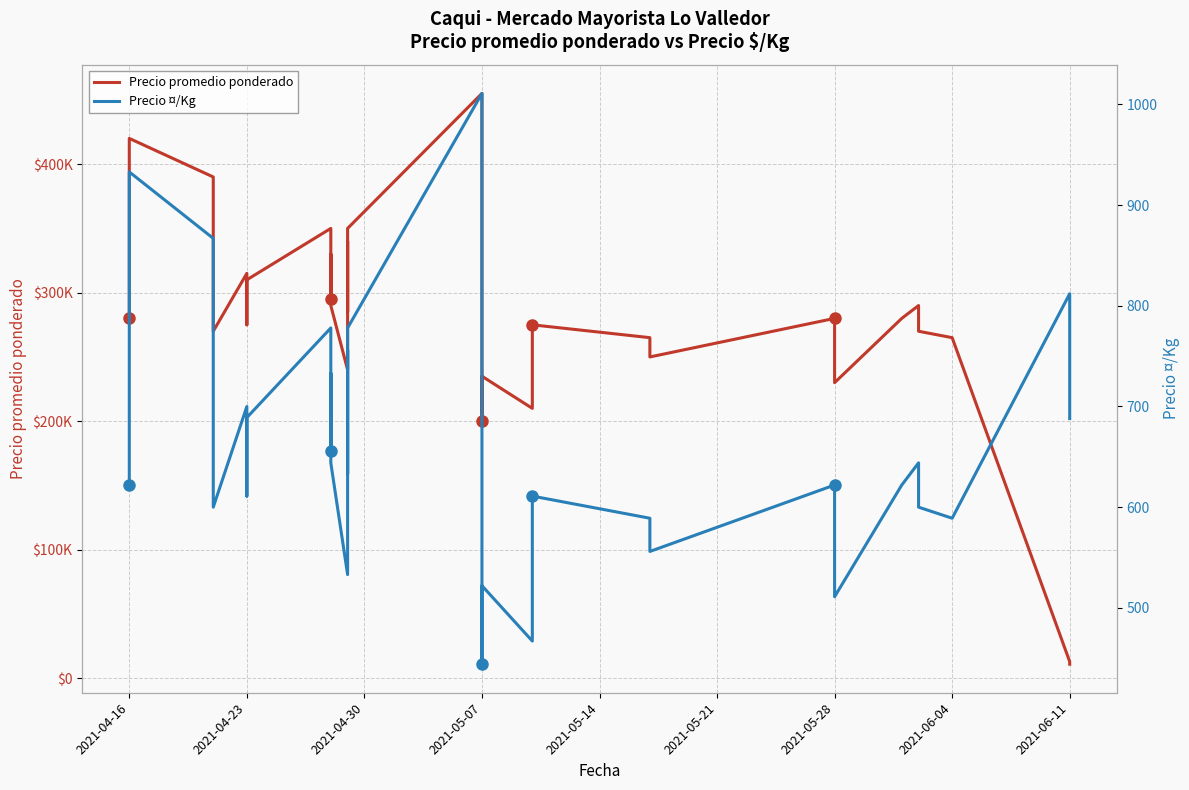

What is the highest value of the Precio ¤/Kg series?

1011